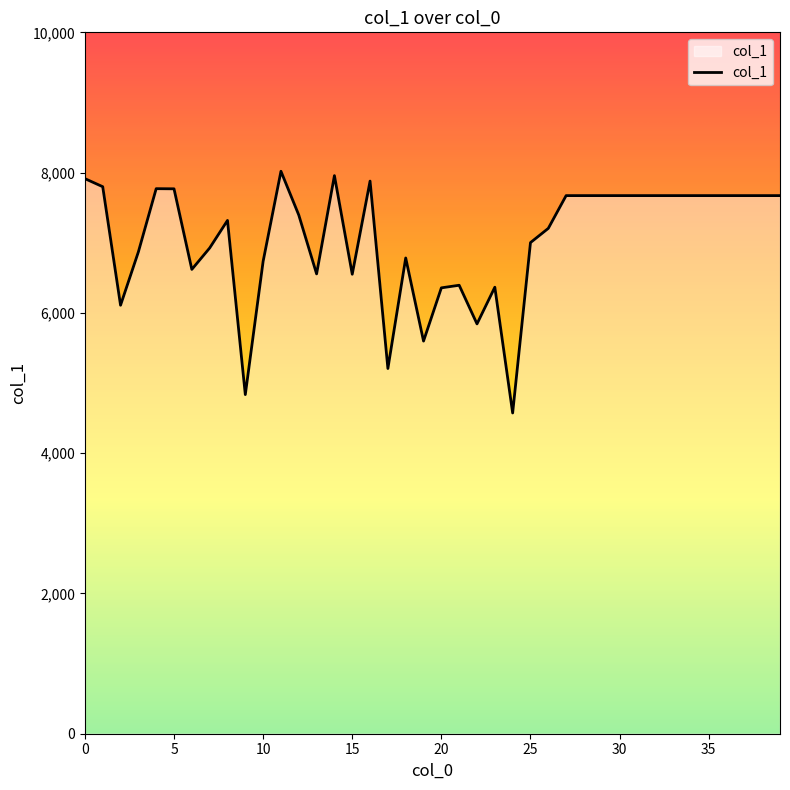

What is the difference between the maximum and minimum values?

3446